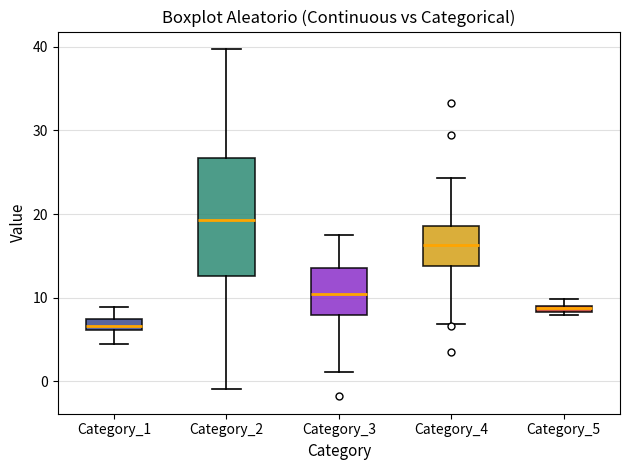

Comparing the boxes themselves (not the whiskers), which one is the tallest?

Category_2